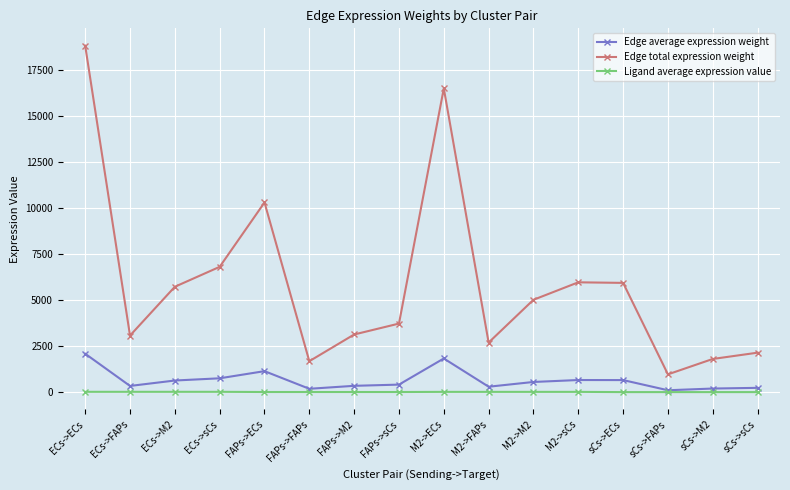

Which series changed the most between ECs->ECs and FAPs->M2?

Edge total expression weight